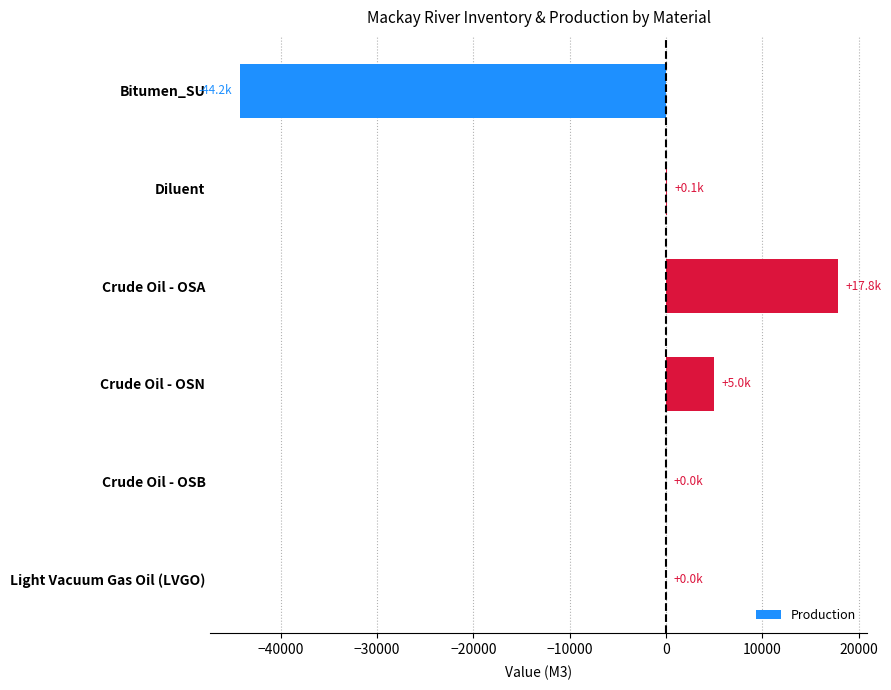

What is the sum of all values?

-21285.8